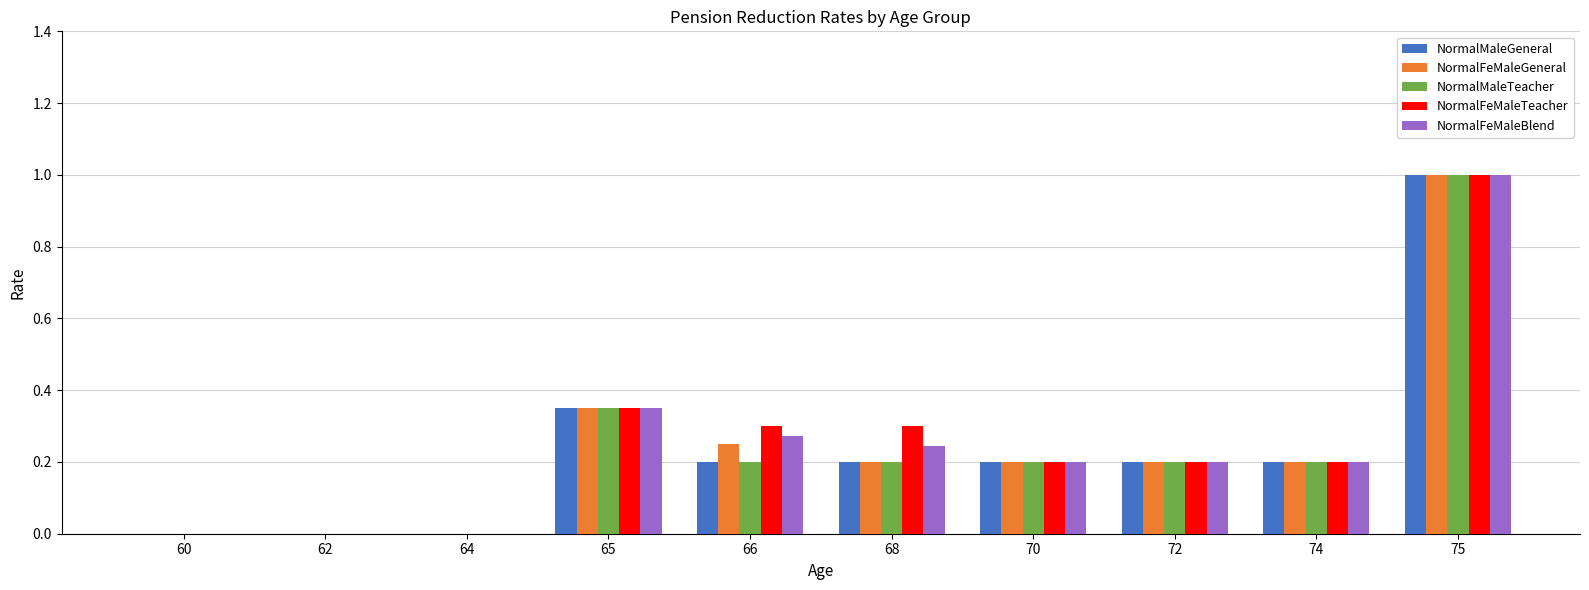

At which category is the sum across all series the highest?

75